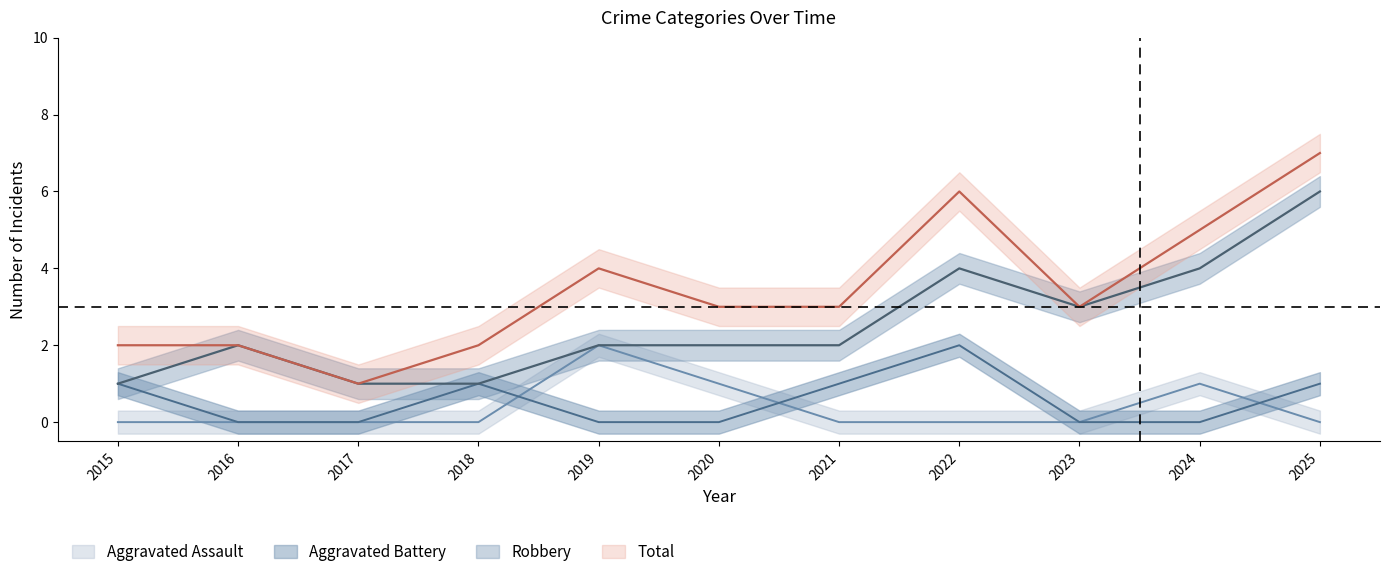

At which category is the sum across all series the highest?

2025